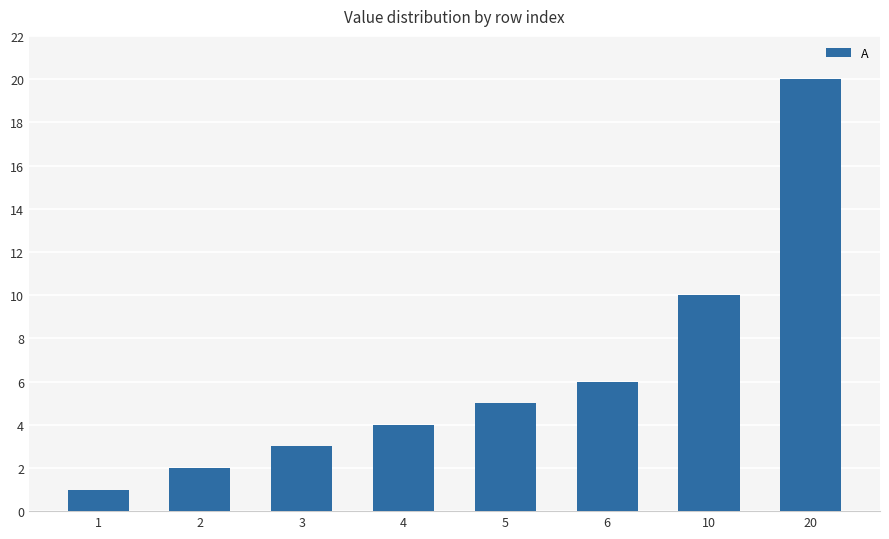

True or false: the data shows 2 at 4.

False